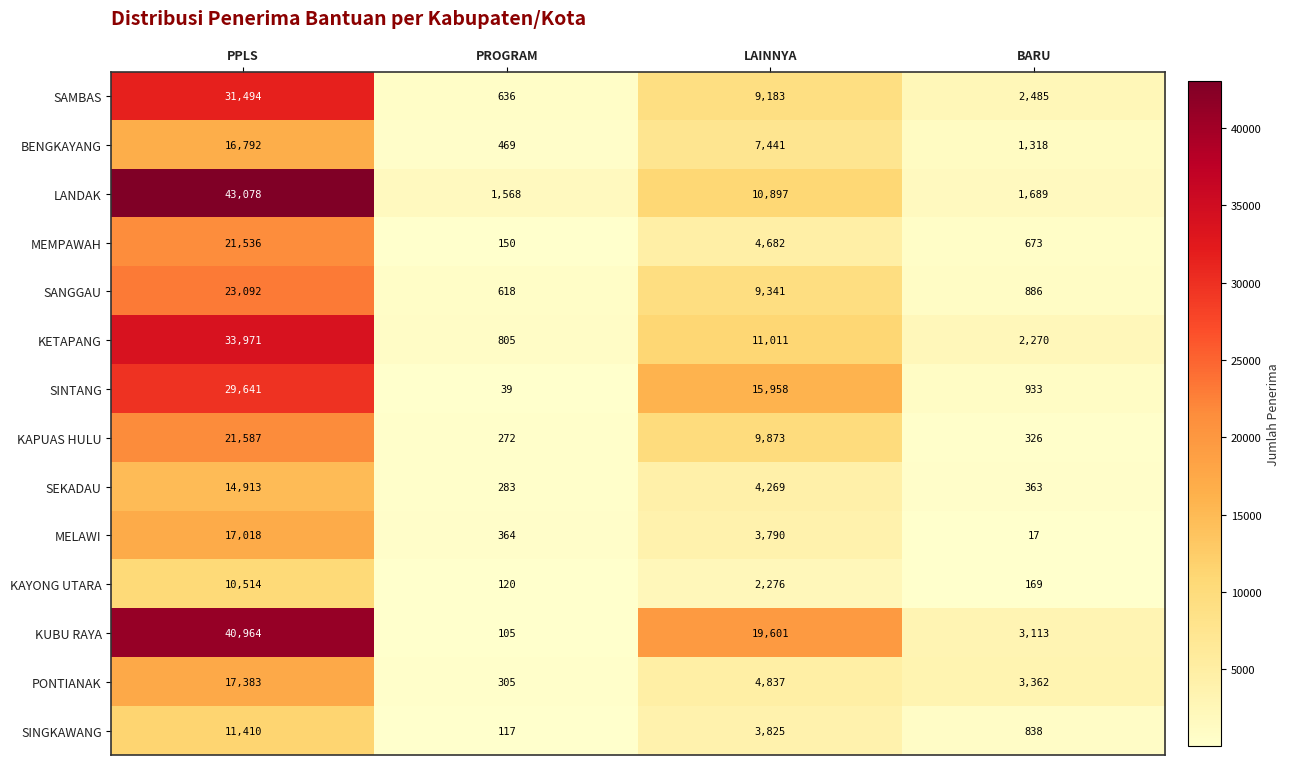

Which series has the largest total across all categories?

KUBU RAYA